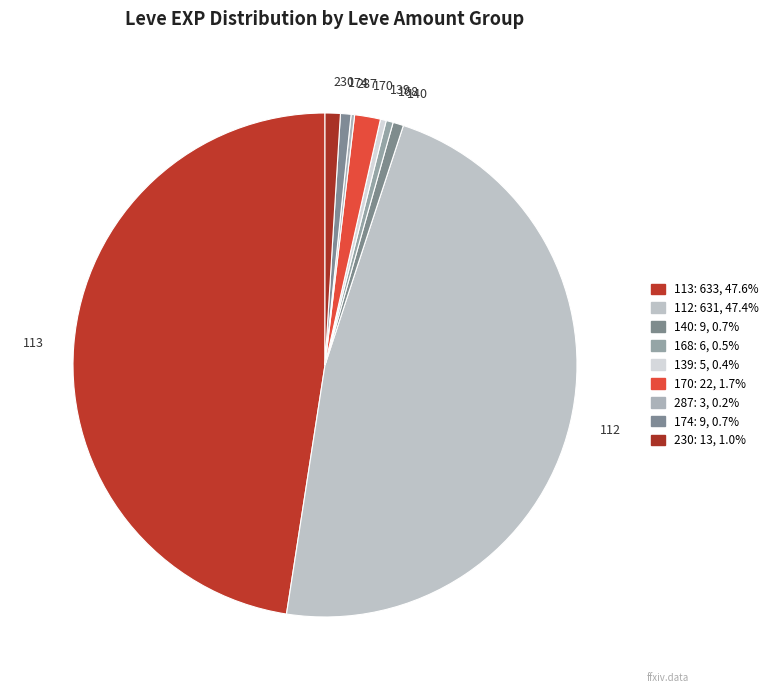

Between 168 and 170, which is larger?

170